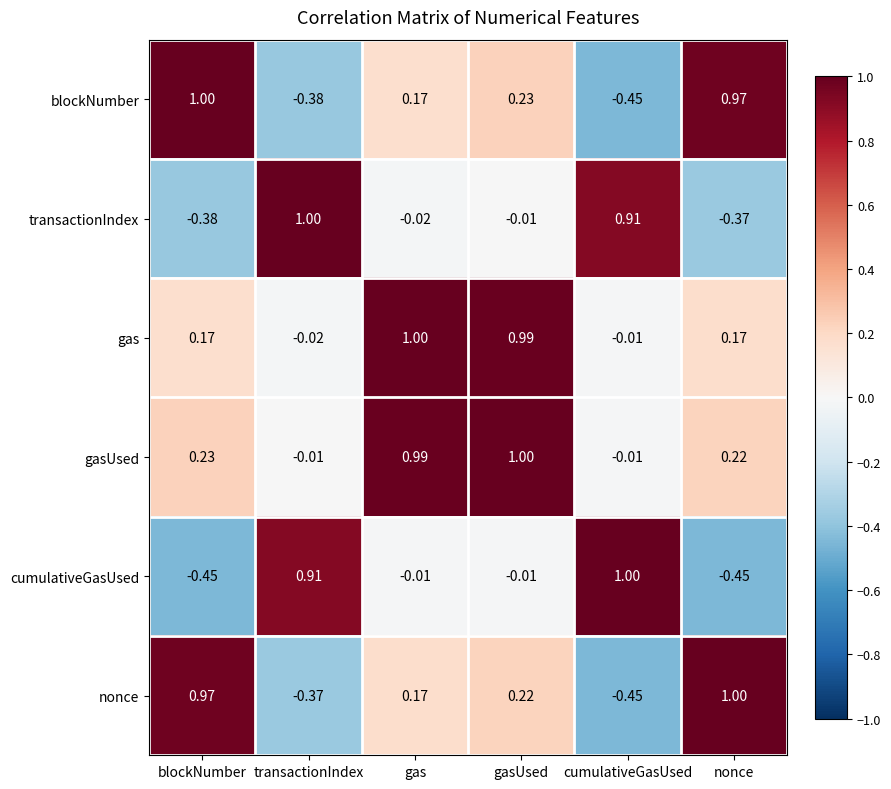

List the labels in order of nonce value, largest first.

nonce, blockNumber, gasUsed, gas, transactionIndex, cumulativeGasUsed